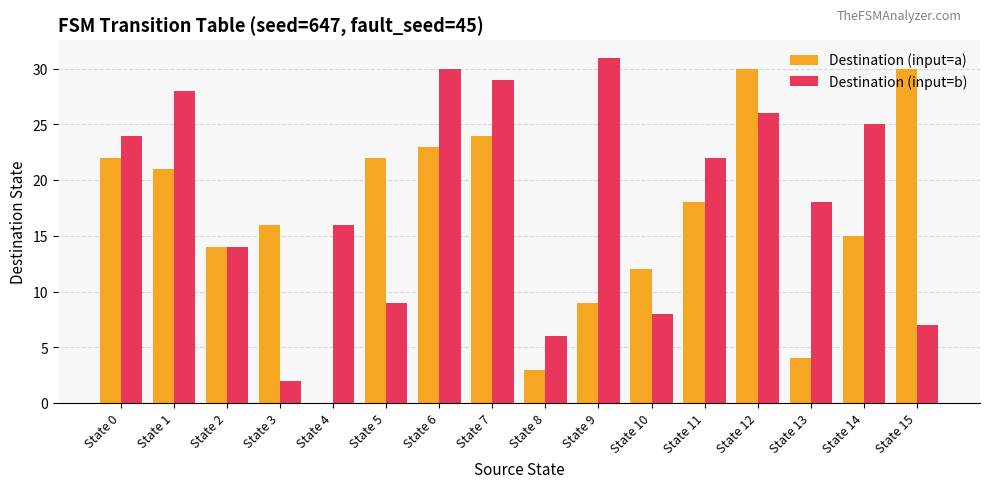

Reading left to right, what are all the values shown in this chart?

Destination (input=a): State 0=22	State 1=21	State 2=14	State 3=16	State 4=0	State 5=22	State 6=23	State 7=24	State 8=3	State 9=9	State 10=12	State 11=18	State 12=30	State 13=4	State 14=15	State 15=30
Destination (input=b): State 0=24	State 1=28	State 2=14	State 3=2	State 4=16	State 5=9	State 6=30	State 7=29	State 8=6	State 9=31	State 10=8	State 11=22	State 12=26	State 13=18	State 14=25	State 15=7